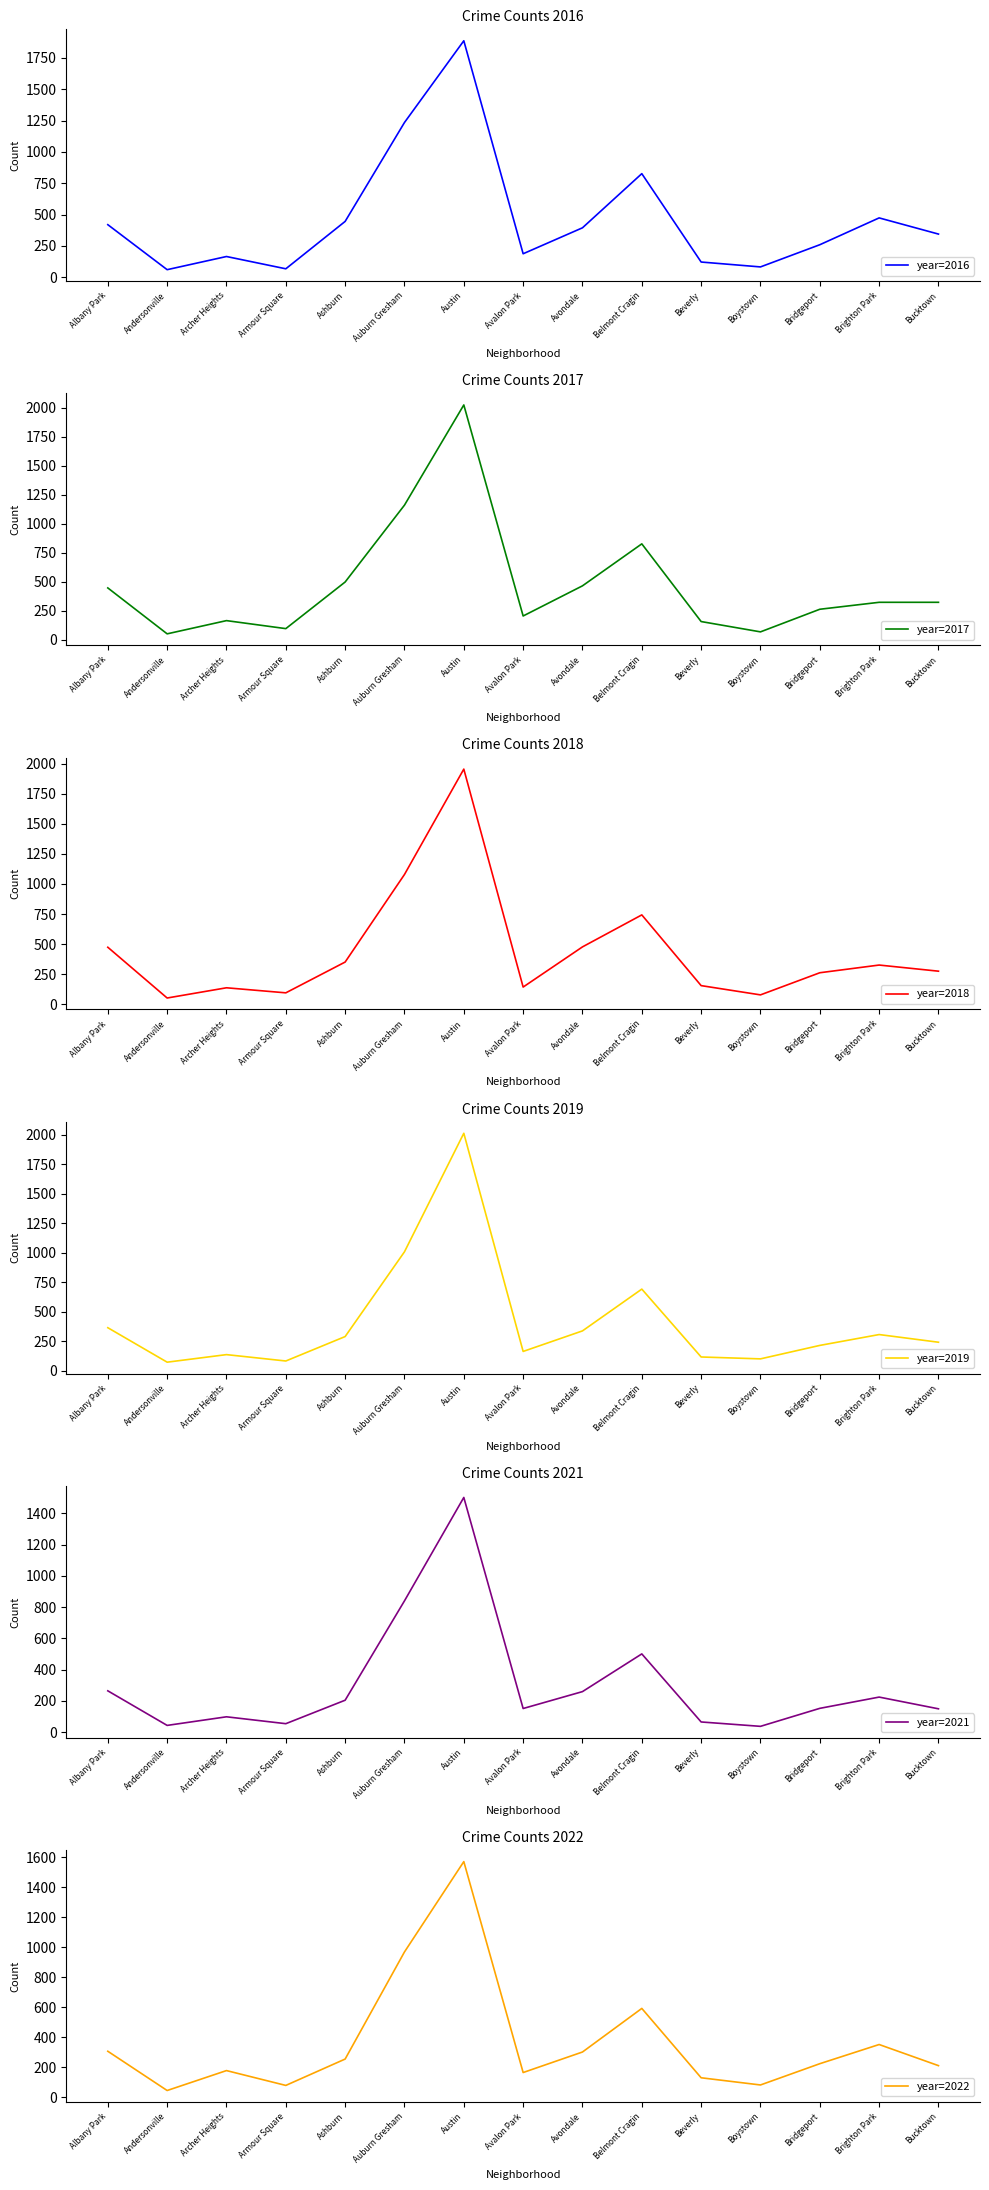

At how many categories does at least one series exceed 764?

3